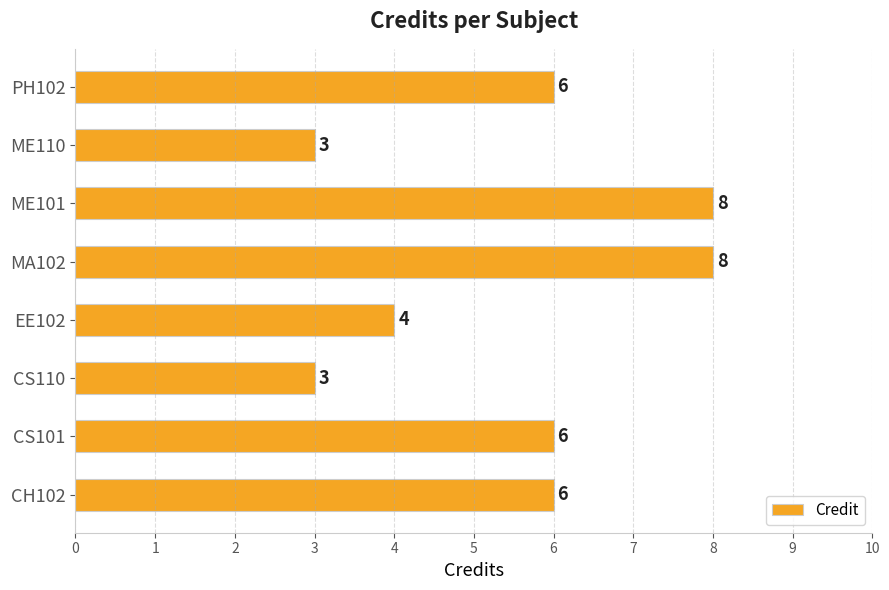

Is it true that the value at ME101 is 8?

True